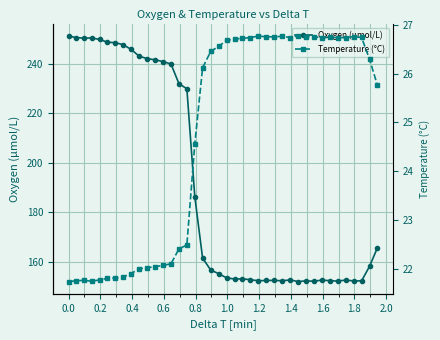

What is the value of the Oxygen (µmol/L) point at the 23rd from the left?

153.1